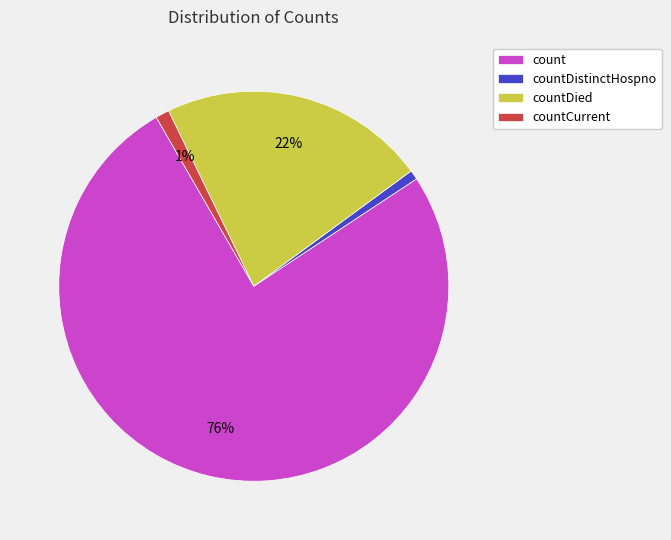

To the nearest percent, what is the difference between the largest and smallest slice percentages?

75%